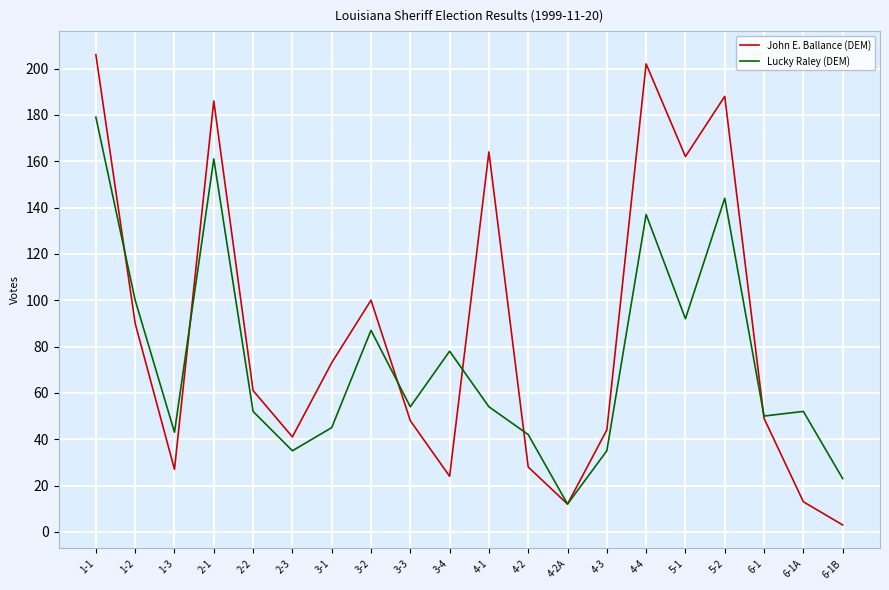

What is the average value of the John E. Ballance (DEM) series?

86